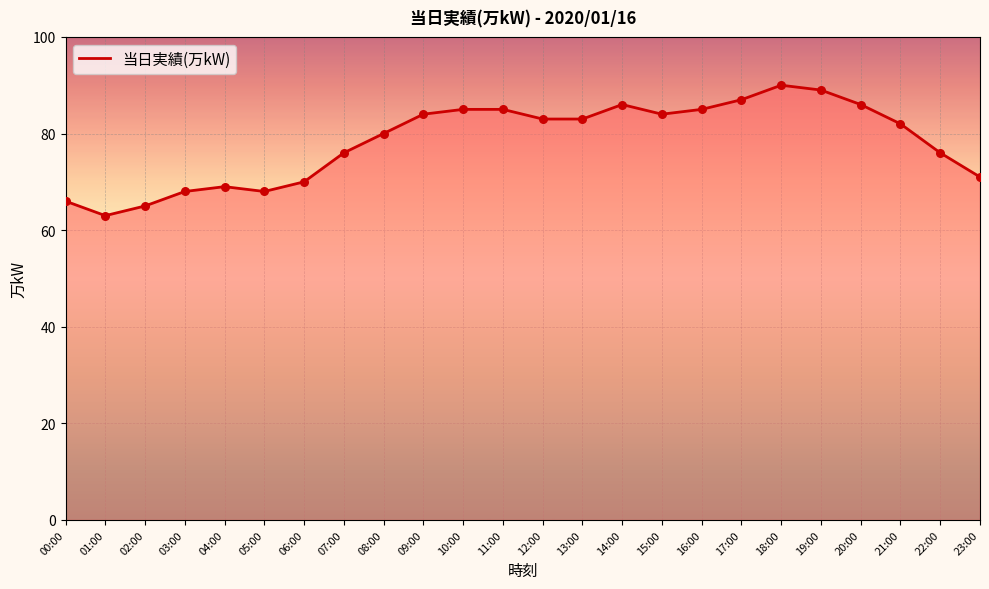

Approximately how many times larger is the value at 22:00 compared to 01:00?

1.2